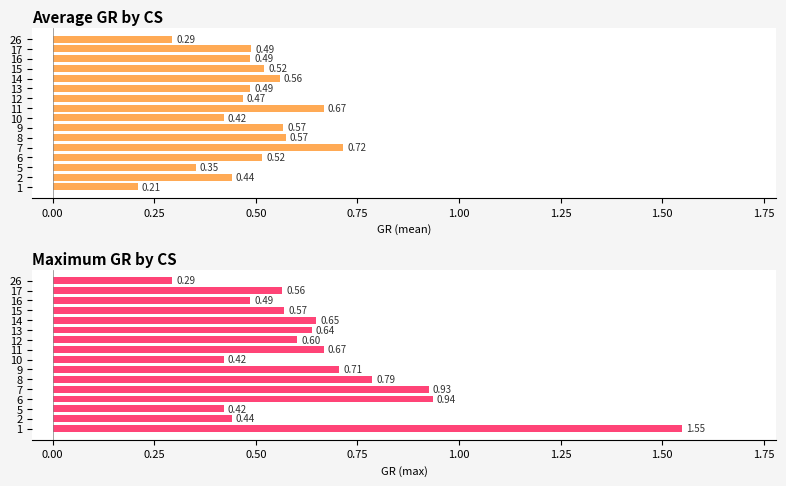

What is the difference between the maximum and second lowest values in the Maximum GR by CS series?

1.1